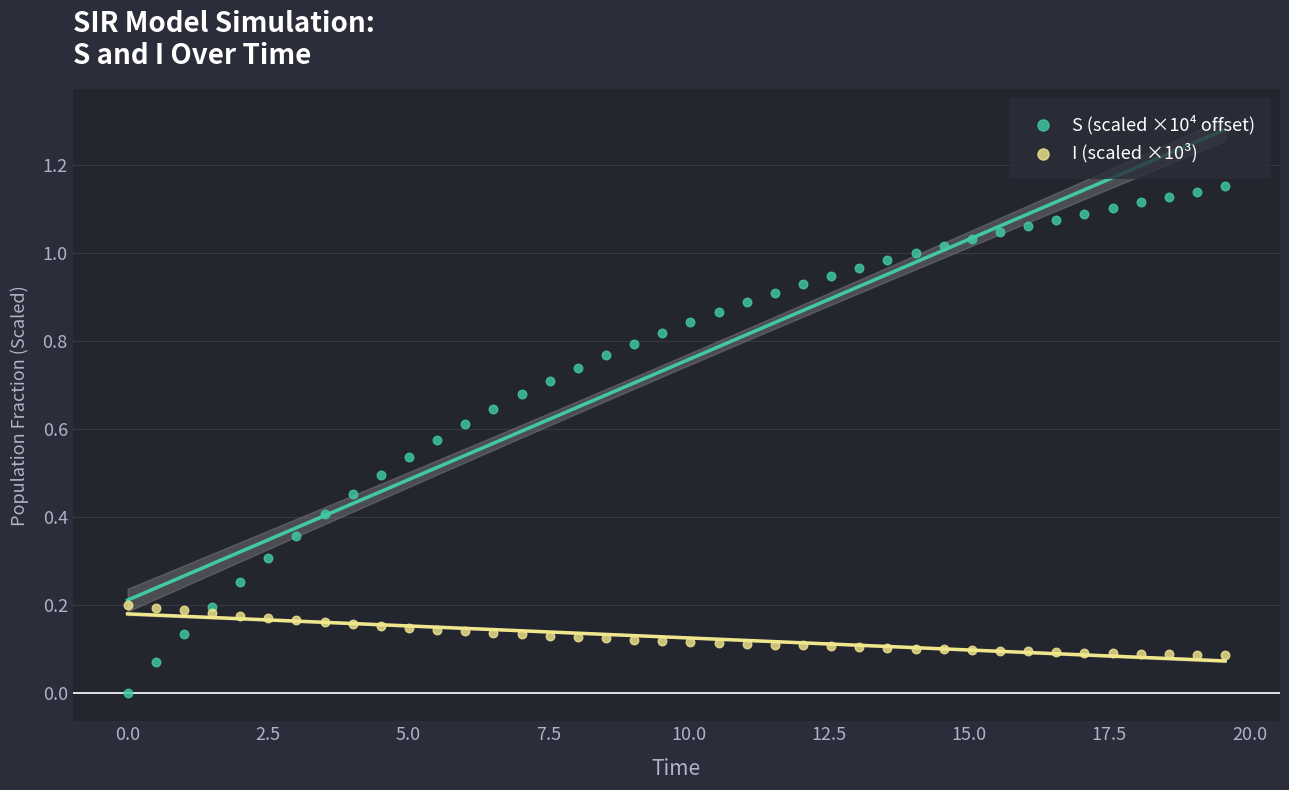

Which series contains the highest Y value?

S (scaled ×10⁴ offset)